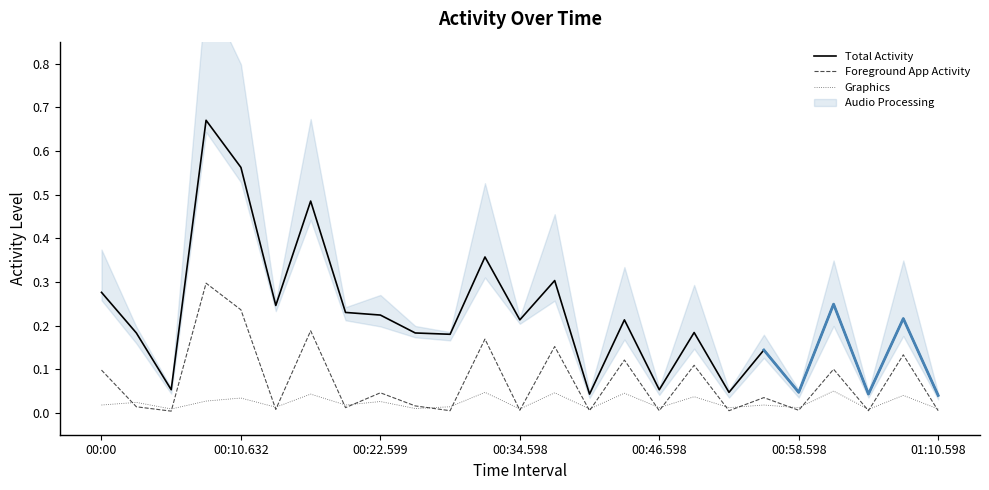

Which series has the largest total across all categories?

Total Activity